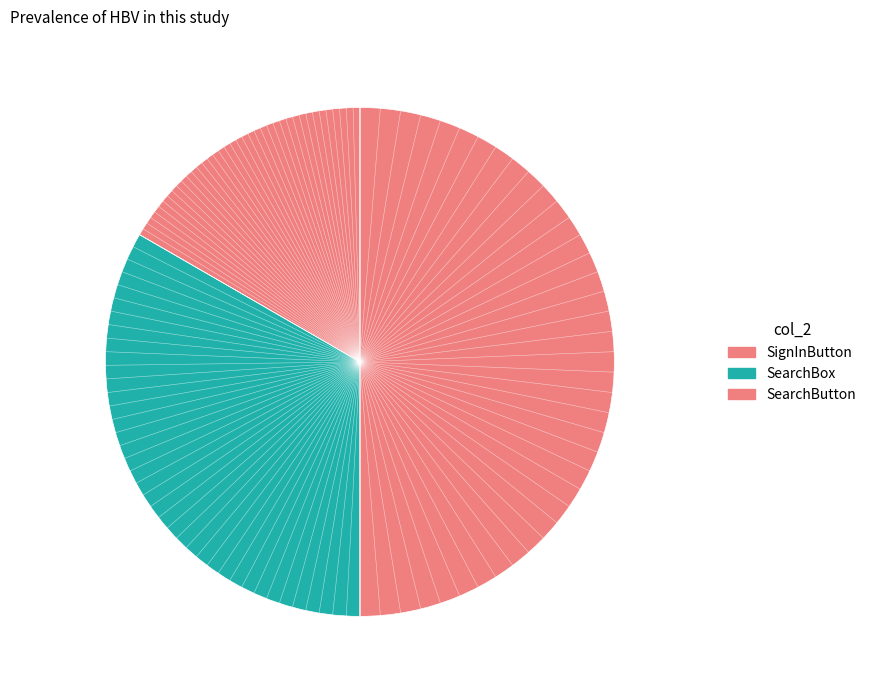

What is the change in value from SearchBox to SearchButton?

+1